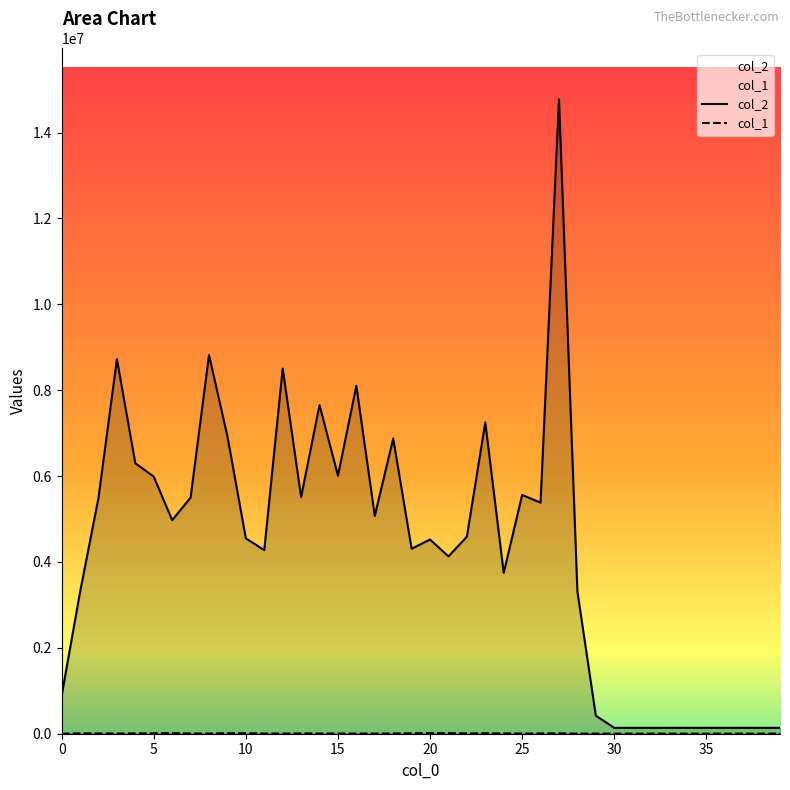

Where is col_1 nearest to the value 8700?

22